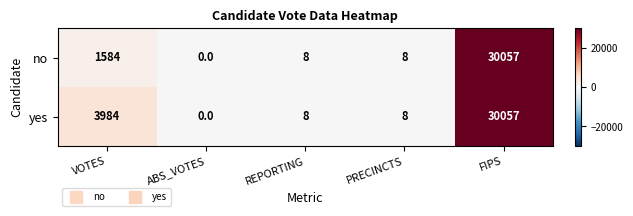

List the series in order of their overall mean, highest first.

yes, no